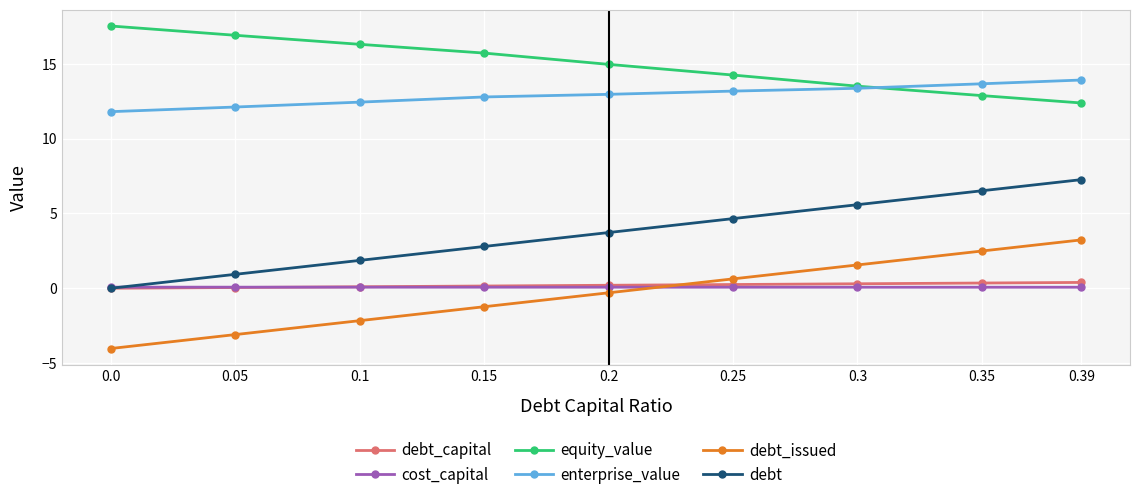

How many data points does each series have?

9